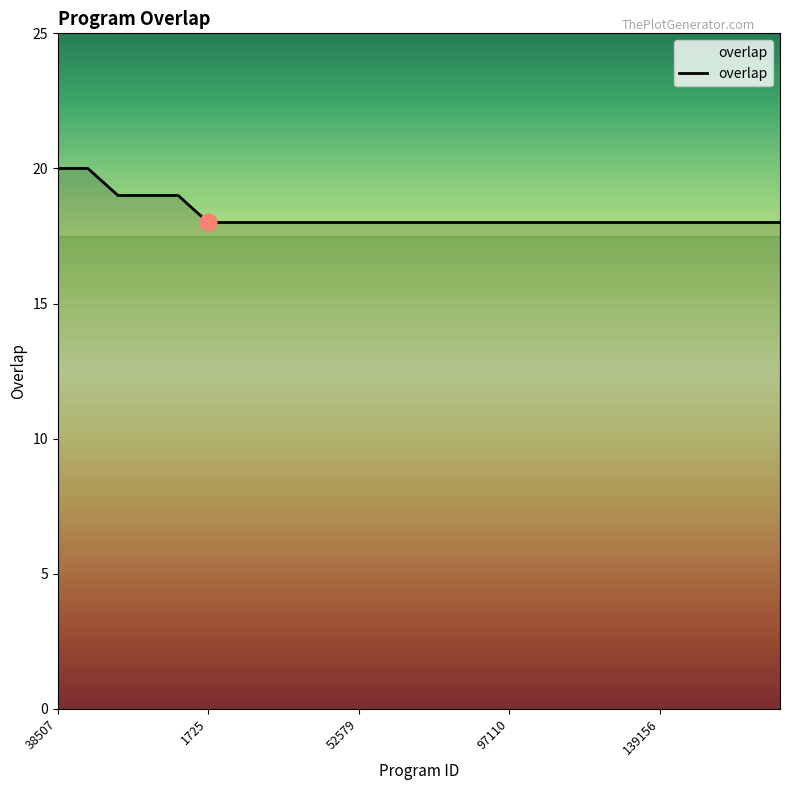

Reading left to right, list all the values displayed in this chart.

20	20	19	19	19	18	18	18	18	18	18	18	18	18	18	18	18	18	18	18	18	18	18	18	18